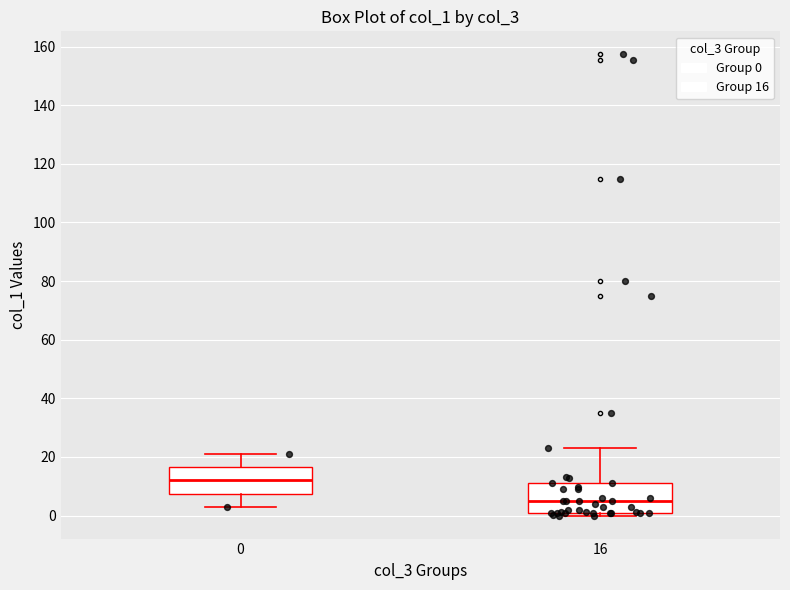

Which box has the lowest median line?

16